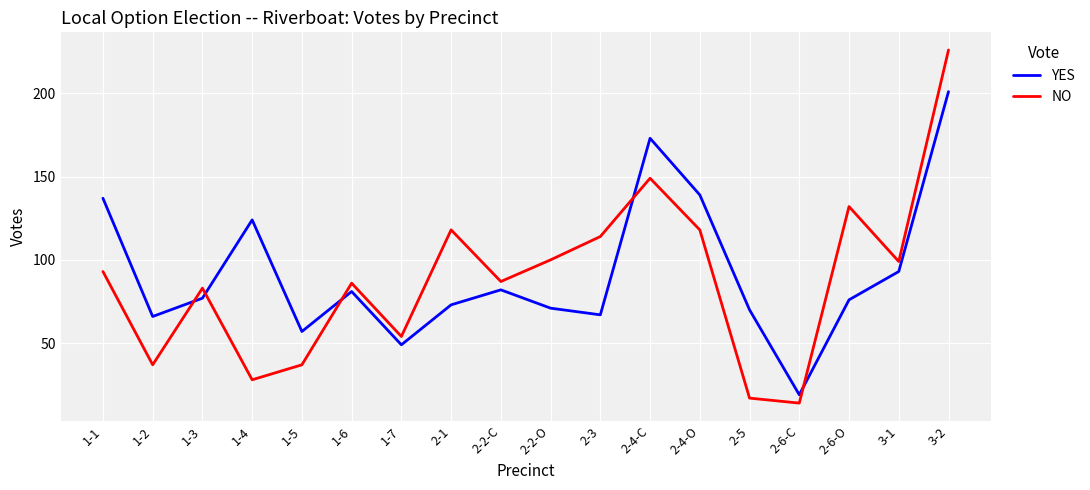

How many series are shown in this chart?

2